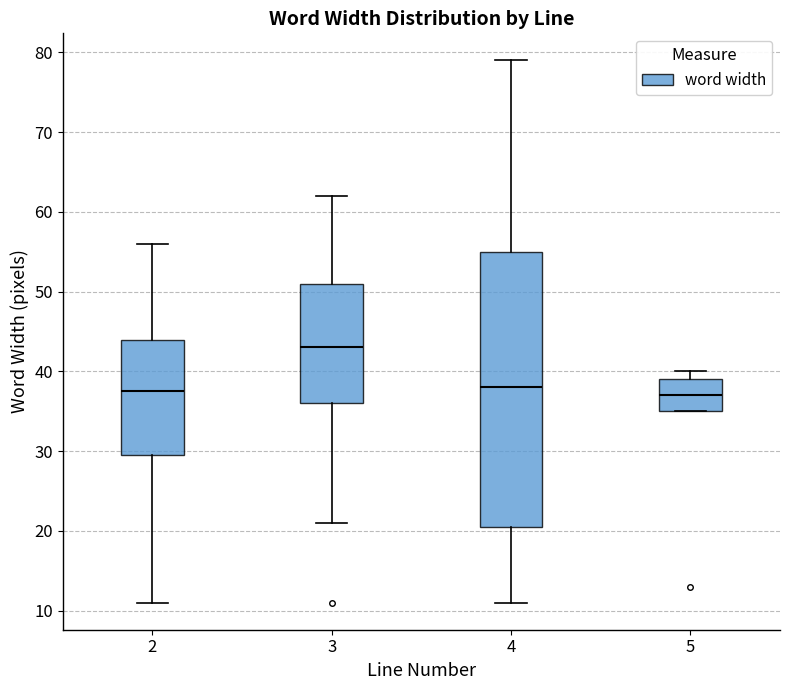

Where does the median line of the box at x = 2 sit on the y-axis? The values are not printed on the chart, so give them approximately, as read against the axis.

38